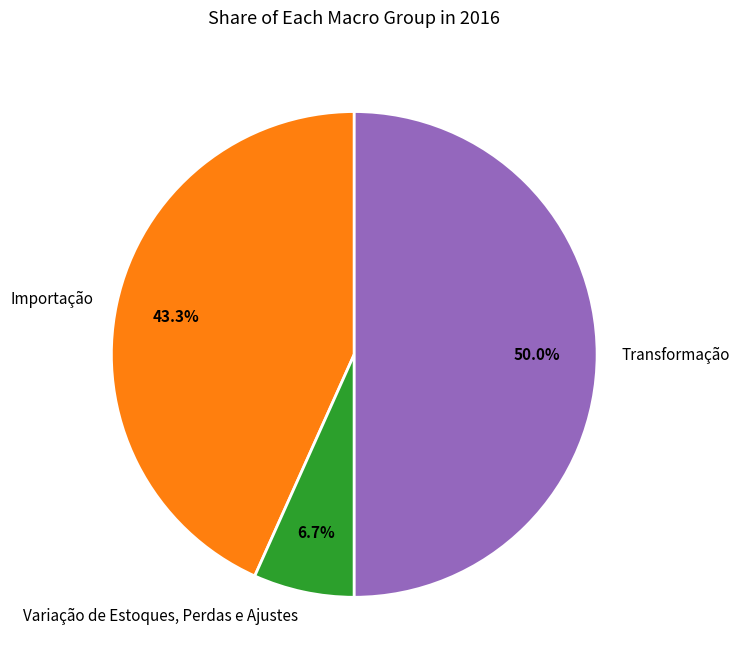

Does Importação account for over 50% of the chart?

No